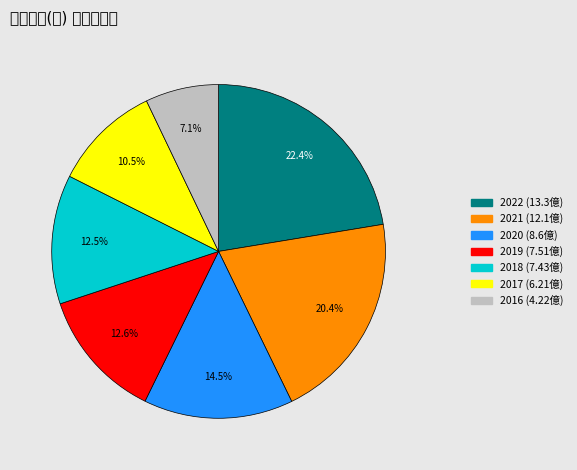

Which slice is the smallest?

2016